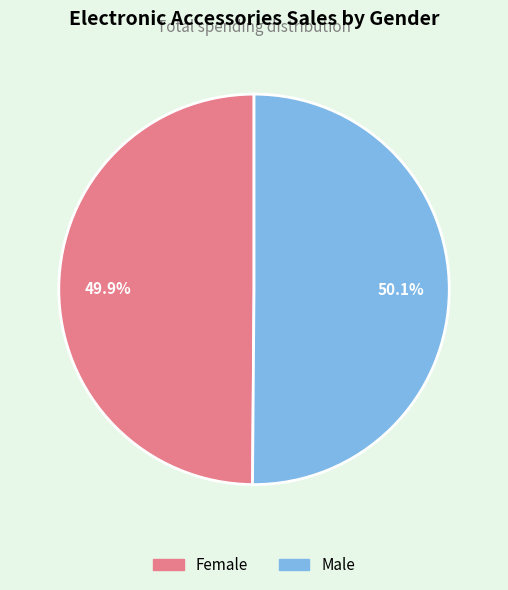

Combined, what portion of the pie is Male and Female?

100.0%